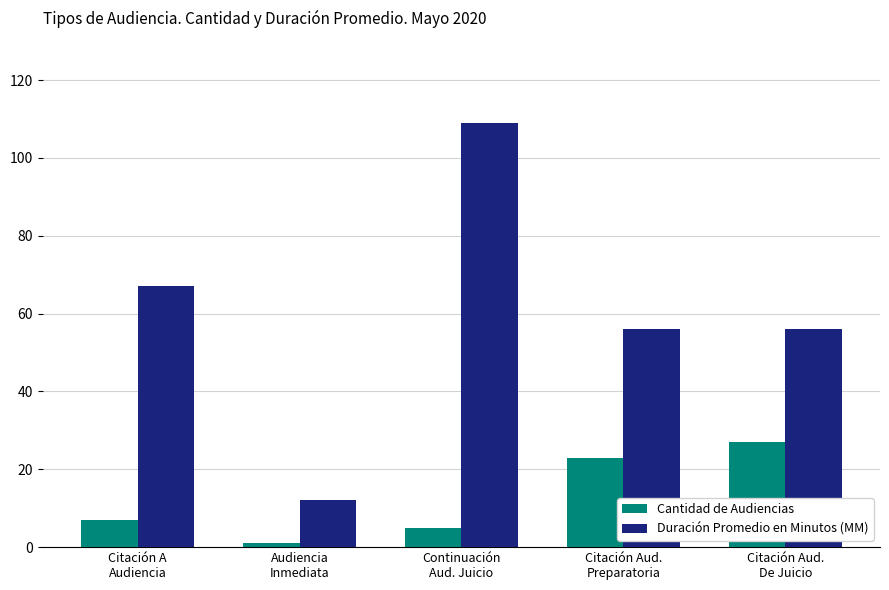

At which category is the sum across all series the highest?

Continuación
Aud. Juicio